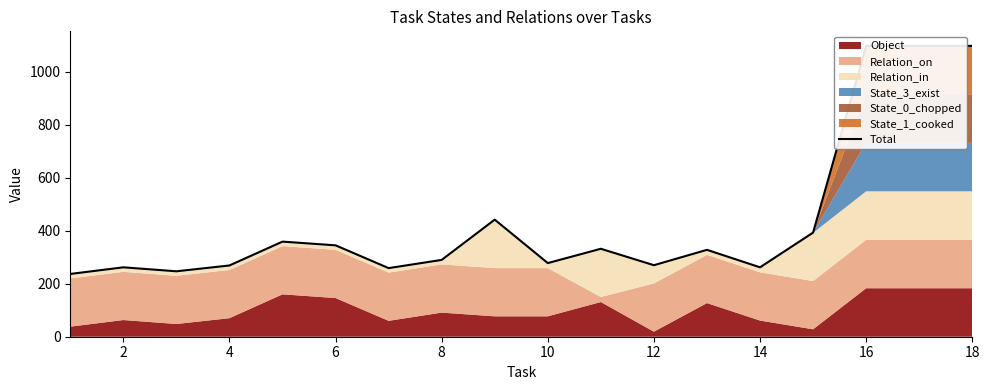

Does the chart have visible grid lines?

No